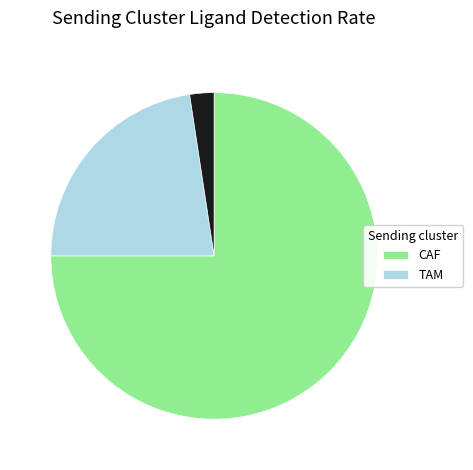

Is there any slice that represents more than half of the pie?

Yes